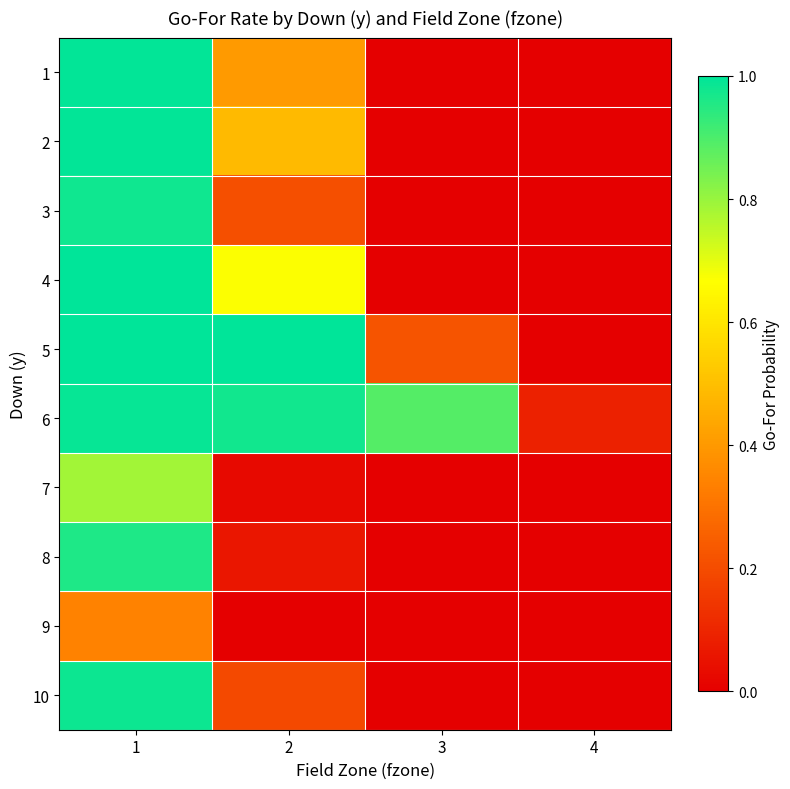

At which category is the sum across all series the highest?

1